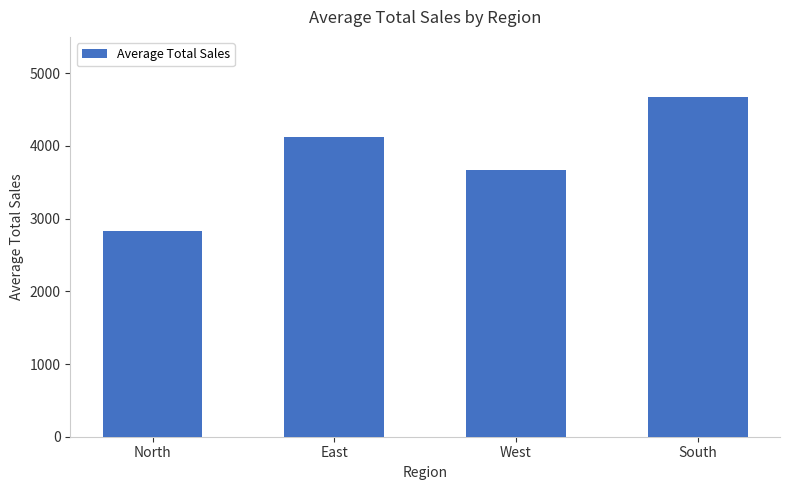

Rank the categories by value from highest to lowest.

South, East, West, North